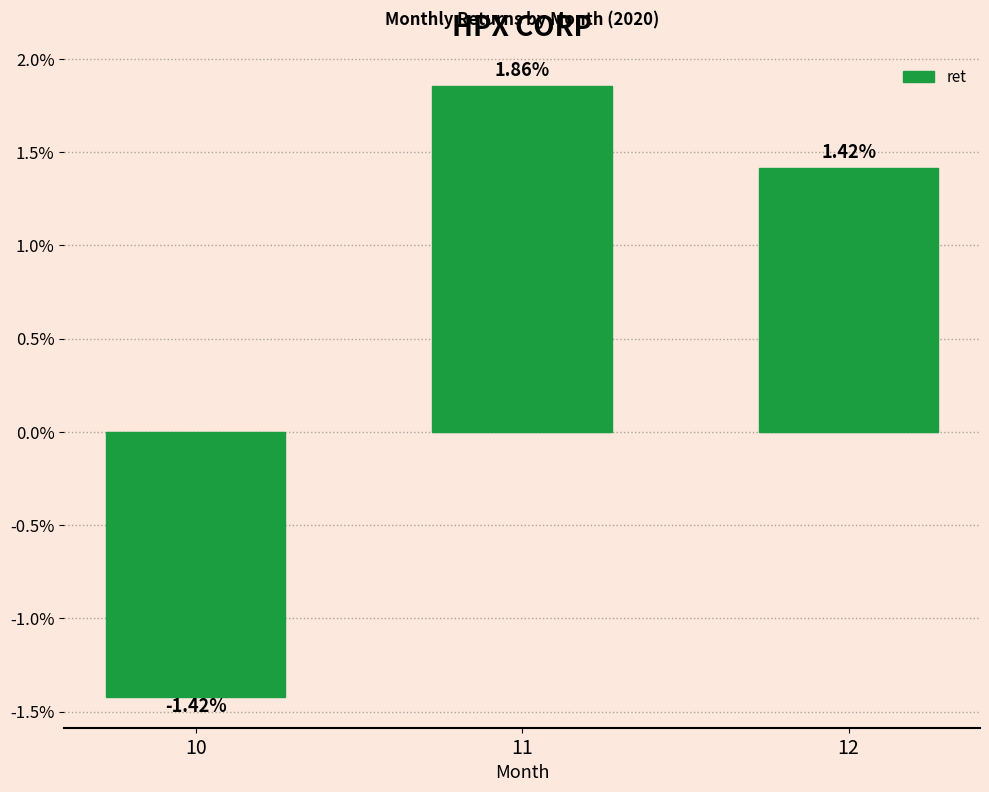

True or false: the data shows -0.0 at 10.

False